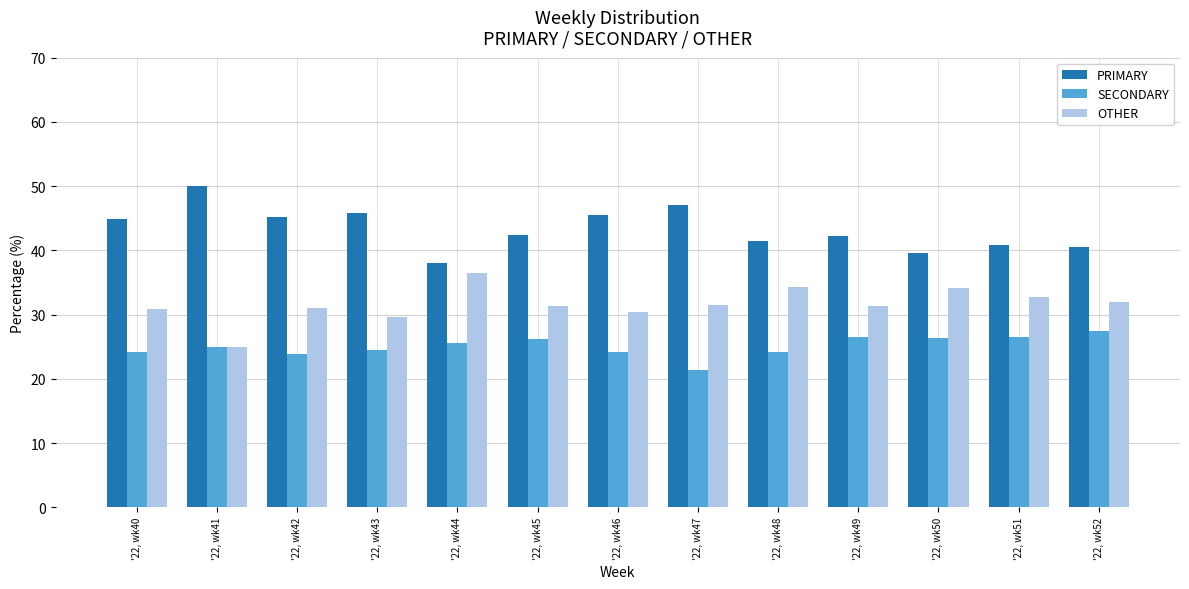

What is the total value across all series at '22, wk49?

100.0